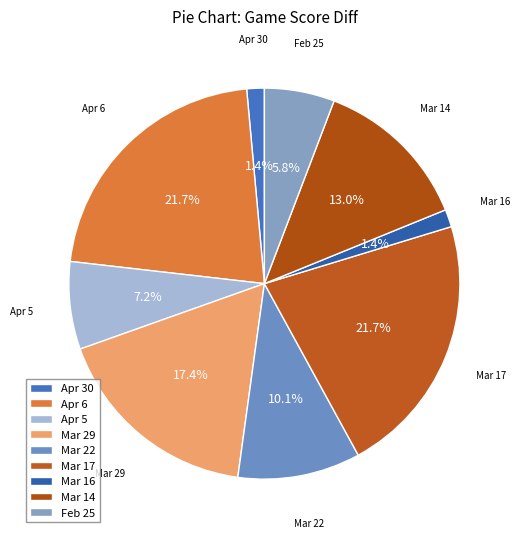

Combined, do Apr 6 and Feb 25 account for over 50%?

No